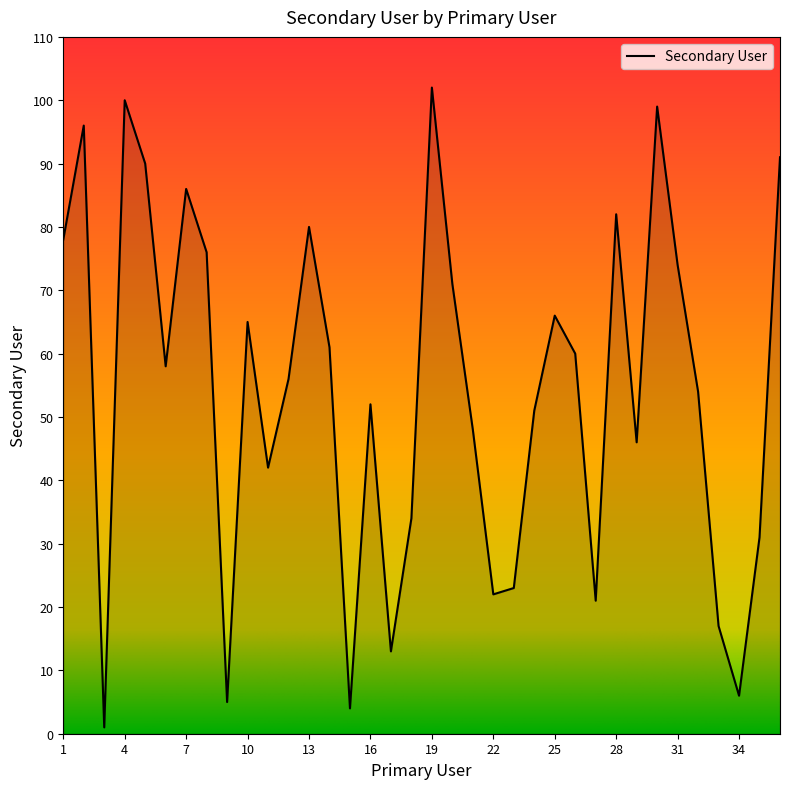

What is the average value?

54